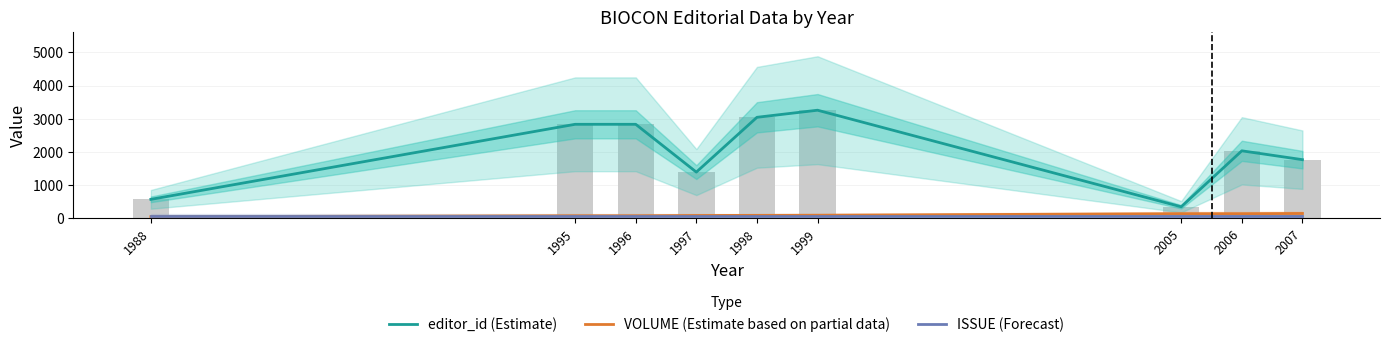

Which label corresponds to the largest value in the chart?

1999